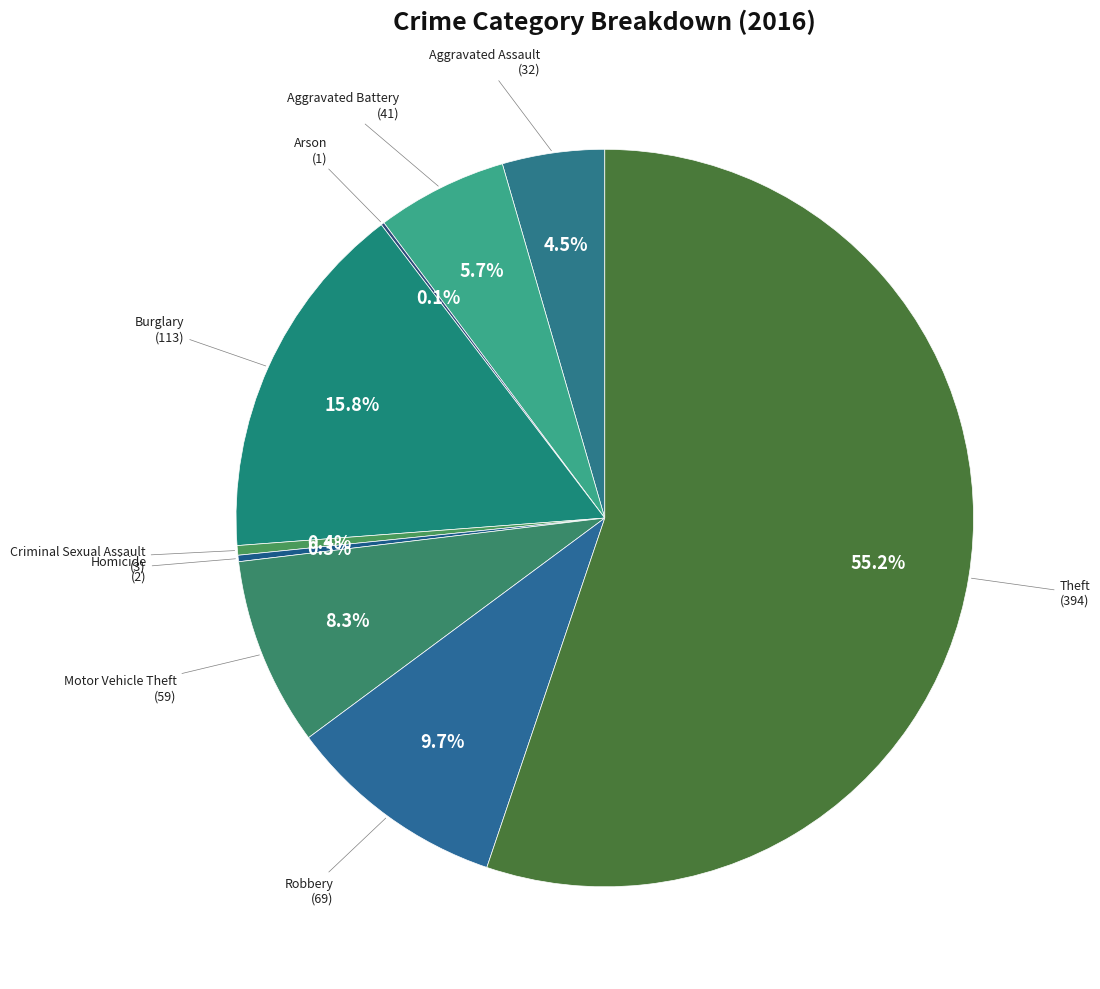

What is the ratio of the value at Burglary to the value at Aggravated Assault?

3.5